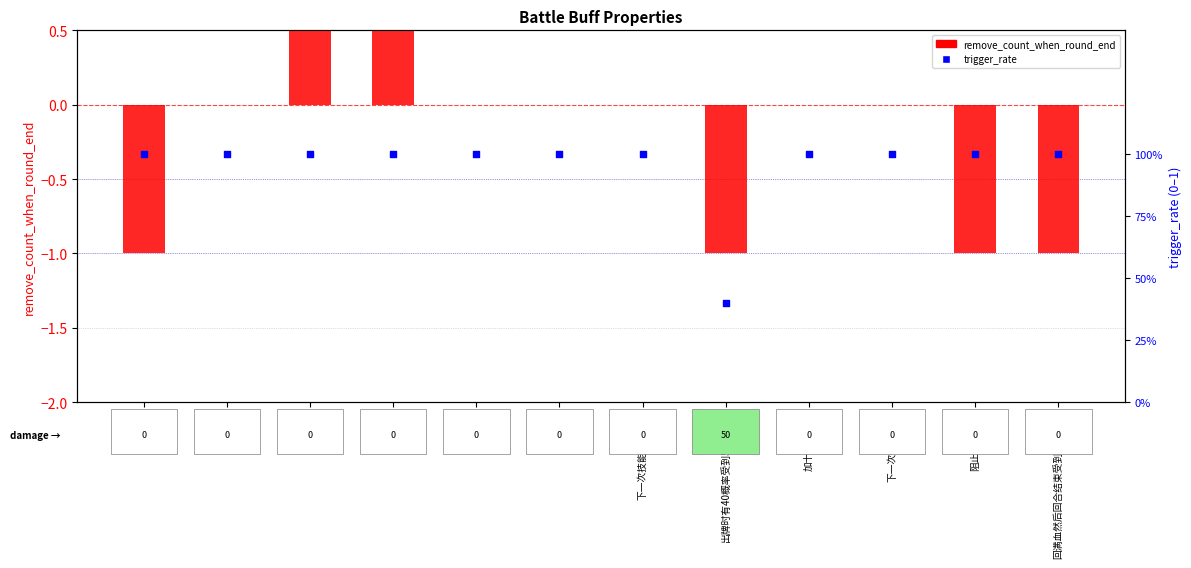

Which series contains the lowest Y value?

remove_count_when_round_end